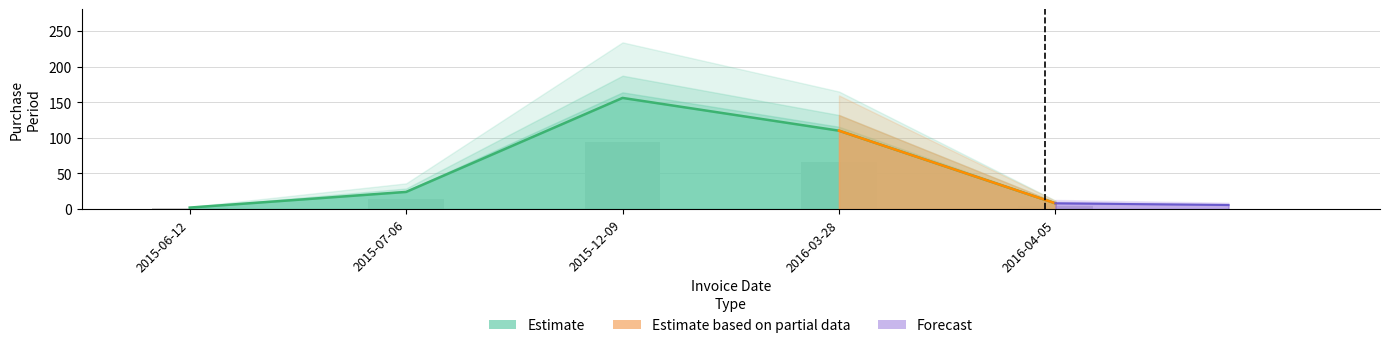

What is the smallest value displayed?

2